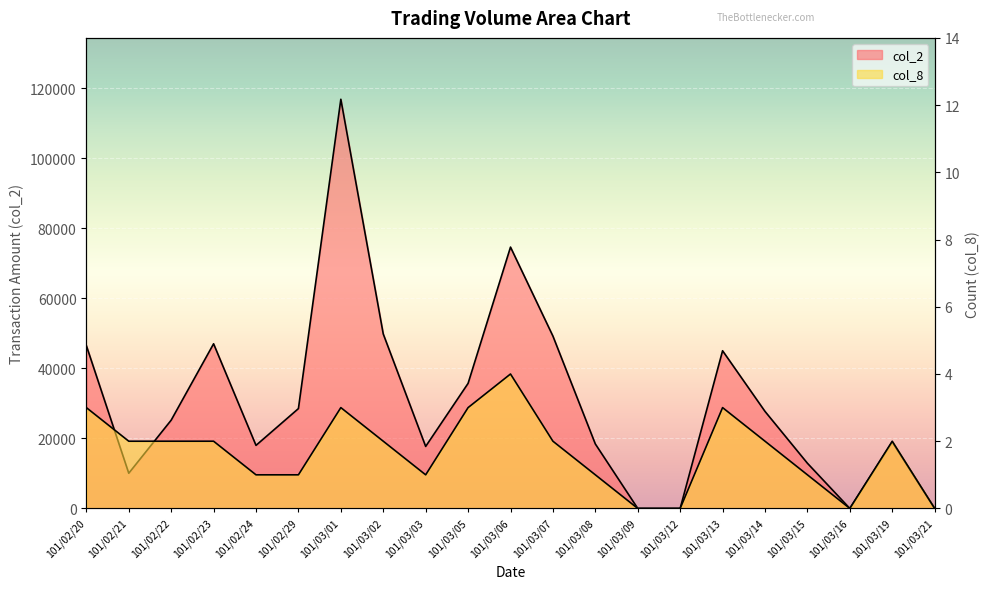

What is the label of the 20th point from the right?

101/02/21